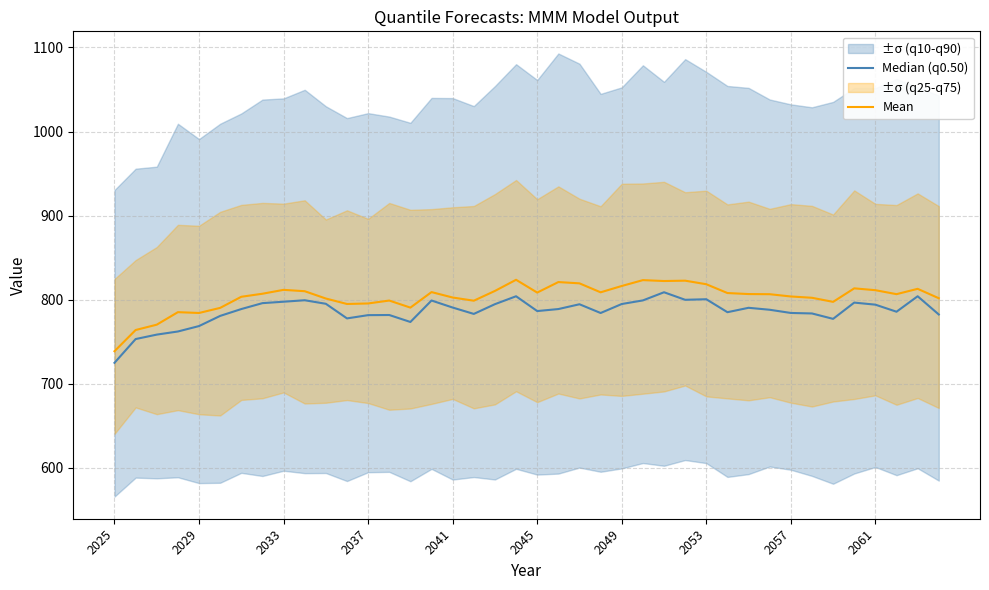

What position from the left is 2025?

1